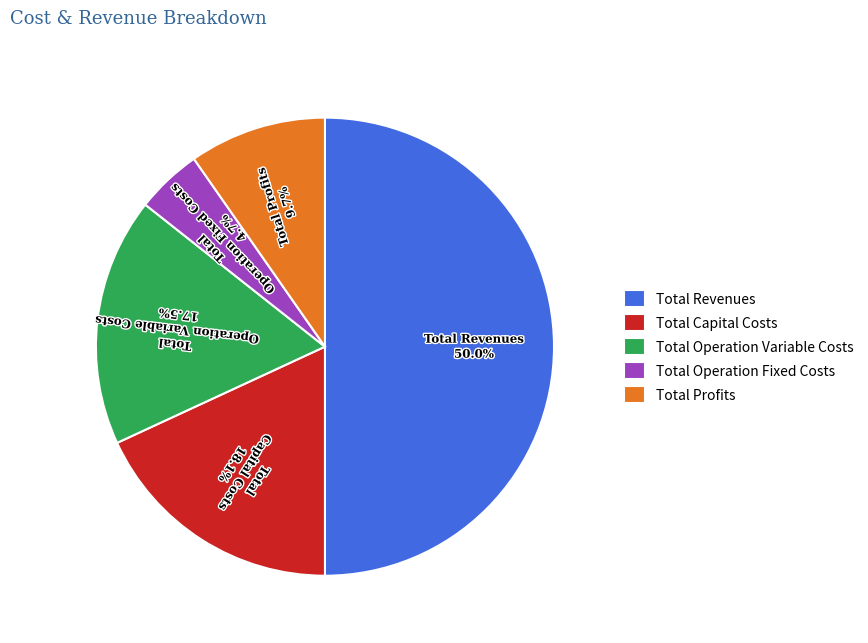

What percentage is NOT represented by Total Operation Variable Costs?

82.5%